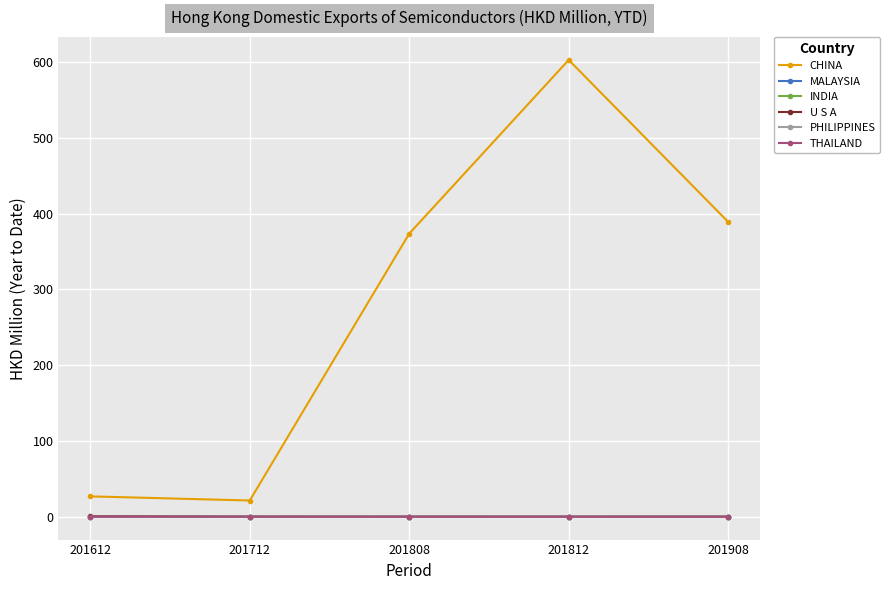

What value does the PHILIPPINES series have at 201612?

0.1